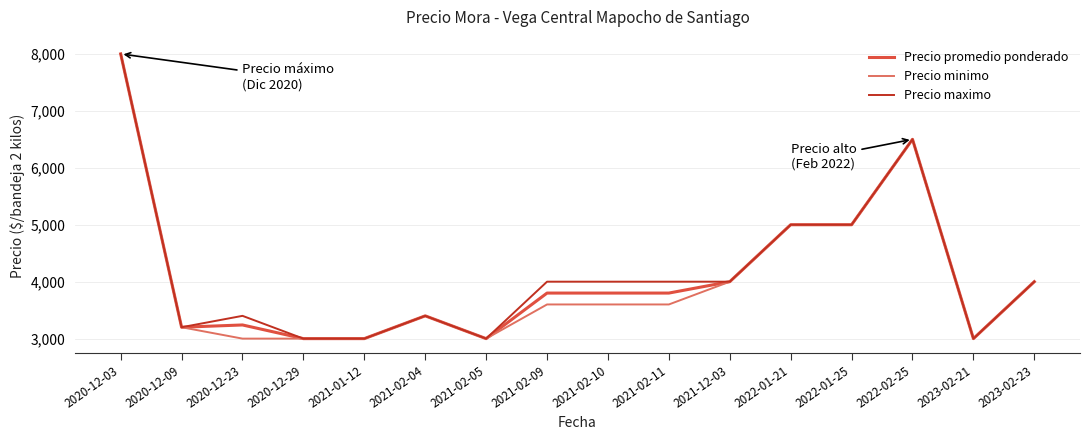

What is the total value across all series at 2021-02-05?

9000